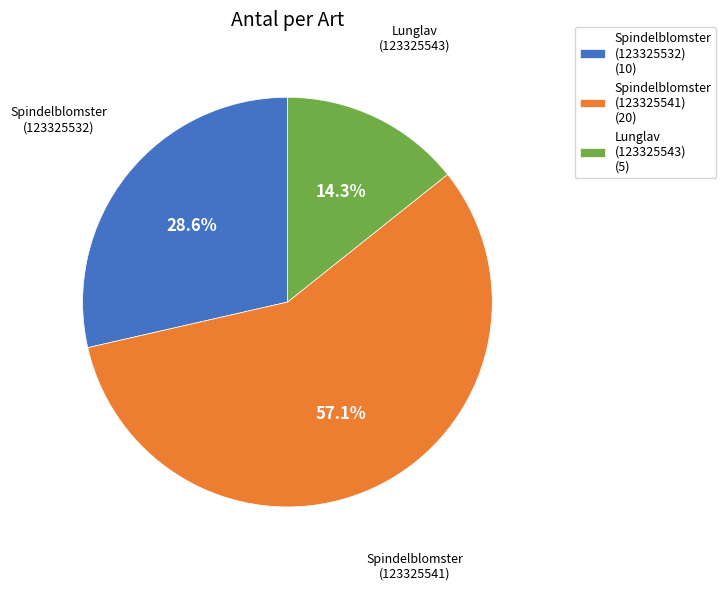

How many slices are in this pie chart?

3